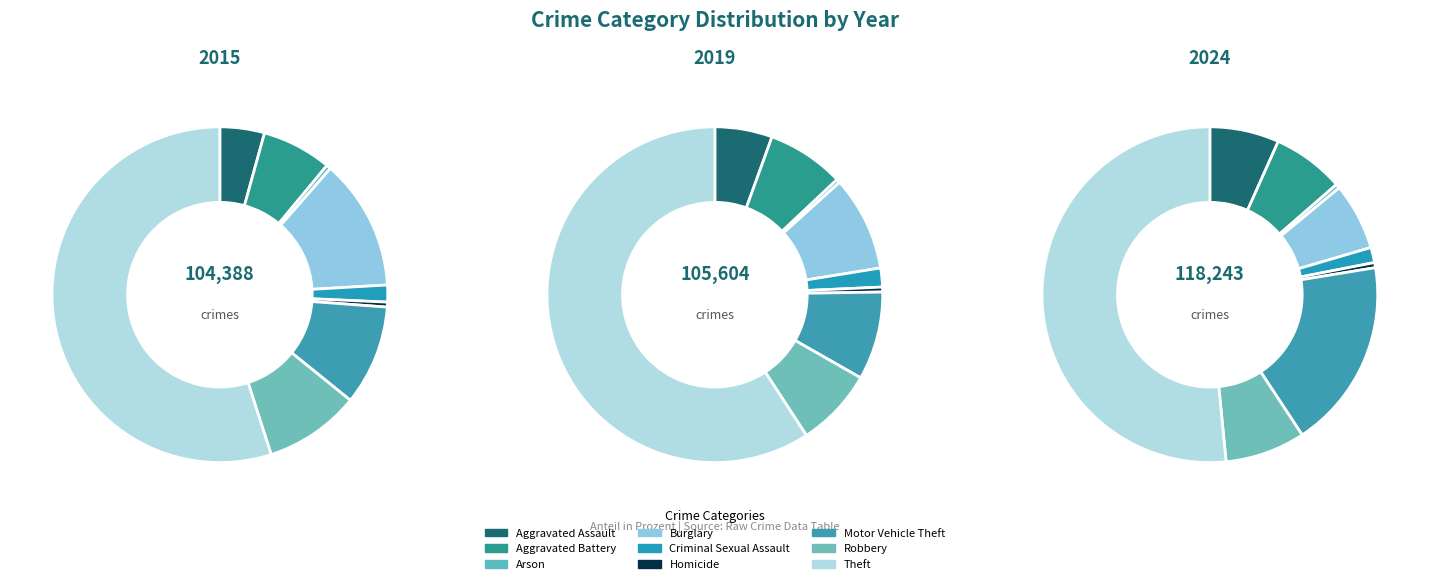

What is the change in value from Arson to Homicide?

+48